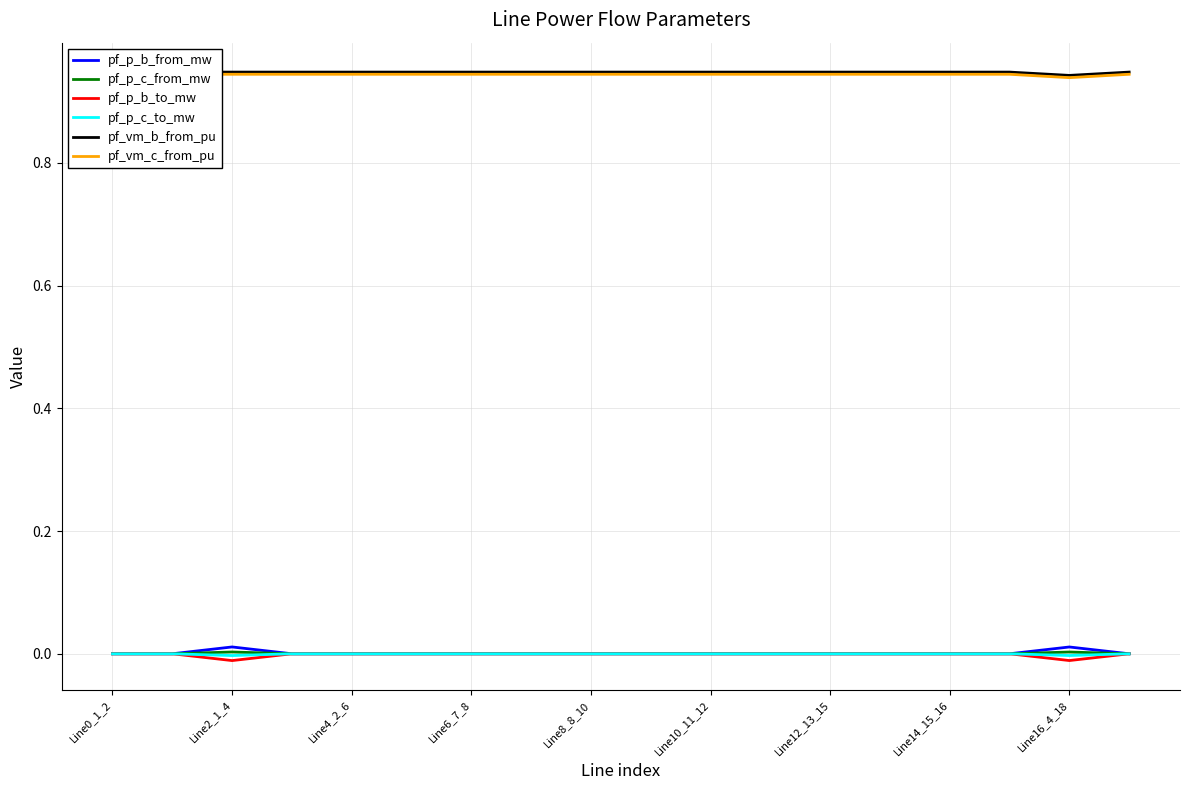

Reading left to right, extract all data points from this chart.

pf_p_b_from_mw: -0.0	-0.0	0.0	-0.0	-0.0	-0.0	-0.0	-0.0	-0.0	-0.0	-0.0	-0.0	-0.0	-0.0	-0.0	-0.0	0.0	-0.0
pf_p_c_from_mw: -0.0	-0.0	0.0	-0.0	-0.0	-0.0	-0.0	-0.0	-0.0	-0.0	-0.0	-0.0	-0.0	-0.0	-0.0	-0.0	0.0	-0.0
pf_p_b_to_mw: 0.0	0.0	-0.0	0.0	0.0	0.0	0.0	0.0	0.0	0.0	0.0	0.0	0.0	0.0	0.0	0.0	-0.0	0.0
pf_p_c_to_mw: 0.0	0.0	-0.0	0.0	0.0	0.0	0.0	0.0	0.0	0.0	0.0	0.0	0.0	0.0	0.0	0.0	-0.0	0.0
pf_vm_b_from_pu: 0.9	0.9	0.9	0.9	0.9	0.9	0.9	0.9	0.9	0.9	0.9	0.9	0.9	0.9	0.9	0.9	0.9	0.9
pf_vm_c_from_pu: 0.9	0.9	0.9	0.9	0.9	0.9	0.9	0.9	0.9	0.9	0.9	0.9	0.9	0.9	0.9	0.9	0.9	0.9